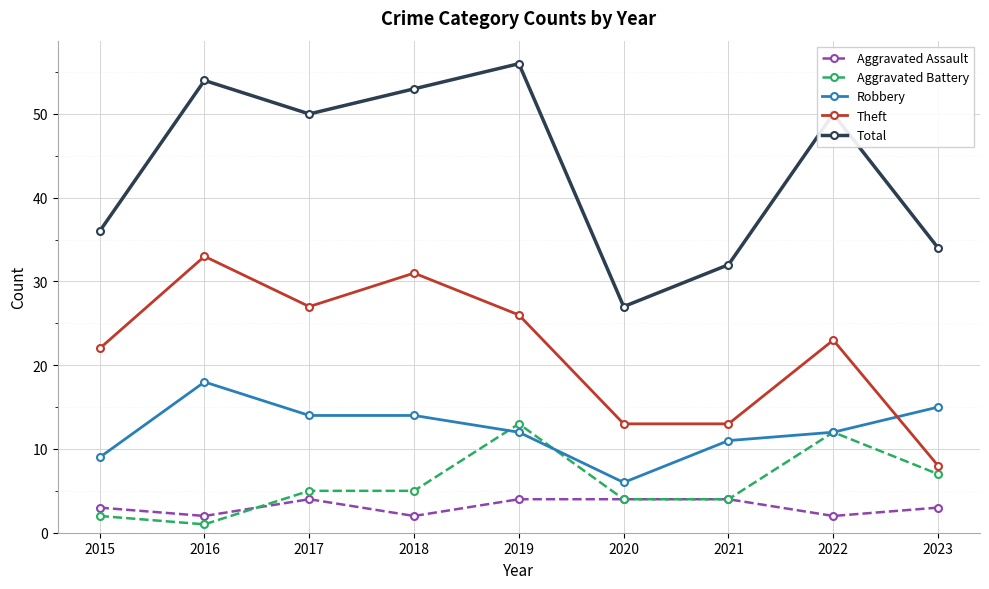

Which category has the lowest value across all series?

2016